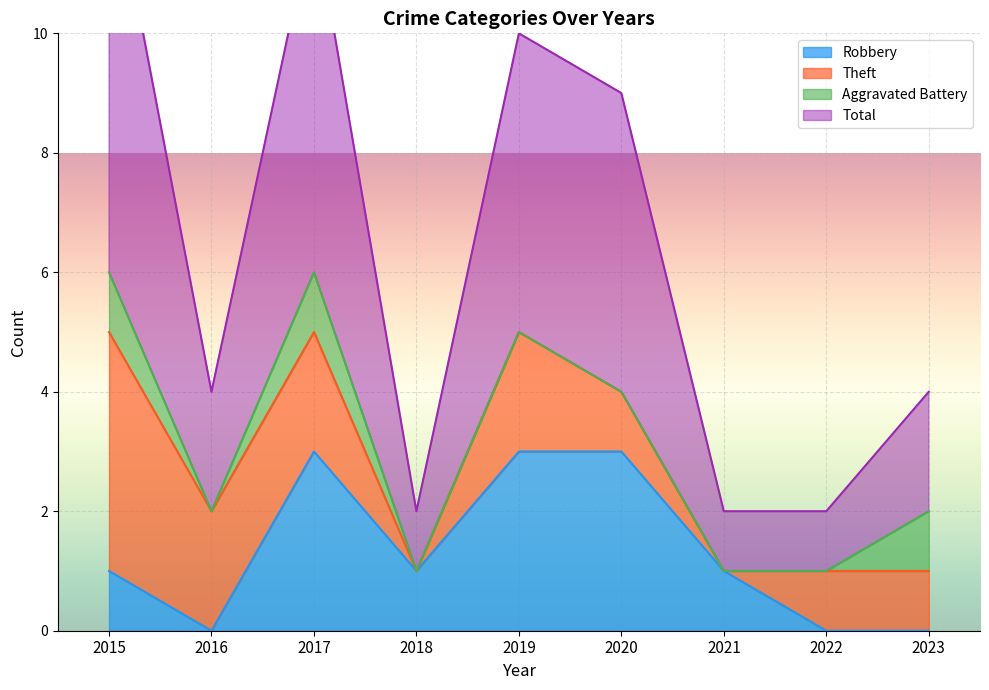

At which label is Total closest to 7?

2020